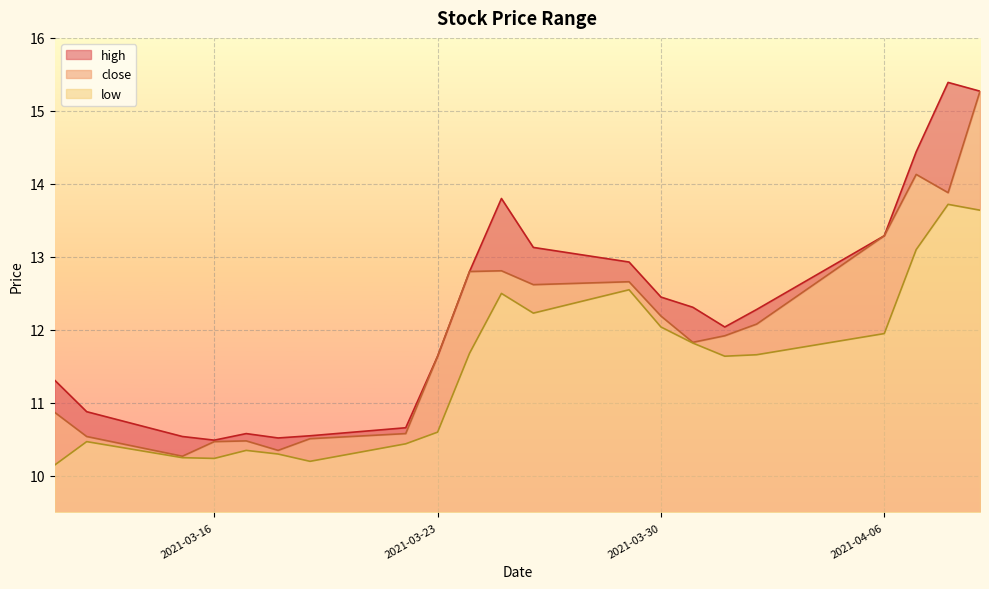

True or false: low and high cross at least once.

False